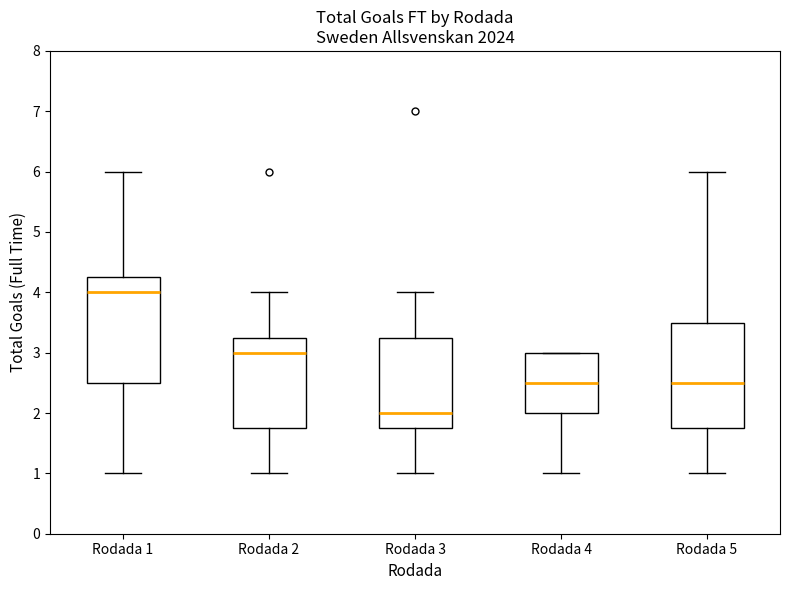

Reading left to right, transcribe this box plot: for each box, give where its median line is, the range the box spans, and where its two whiskers end, as read against the y-axis. The values are not printed on the chart, so give them approximately, as read against the axis.

Rodada 1: median 4.0, box 2.5 to 4.3, whiskers 1.0 to 6.0
Rodada 2: median 3.0, box 1.8 to 3.3, whiskers 1.0 to 4.0
Rodada 3: median 2.0, box 1.8 to 3.3, whiskers 1.0 to 4.0
Rodada 4: median 2.5, box 2.0 to 3.0, whiskers 1.0 to 3.0
Rodada 5: median 2.5, box 1.8 to 3.5, whiskers 1.0 to 6.0